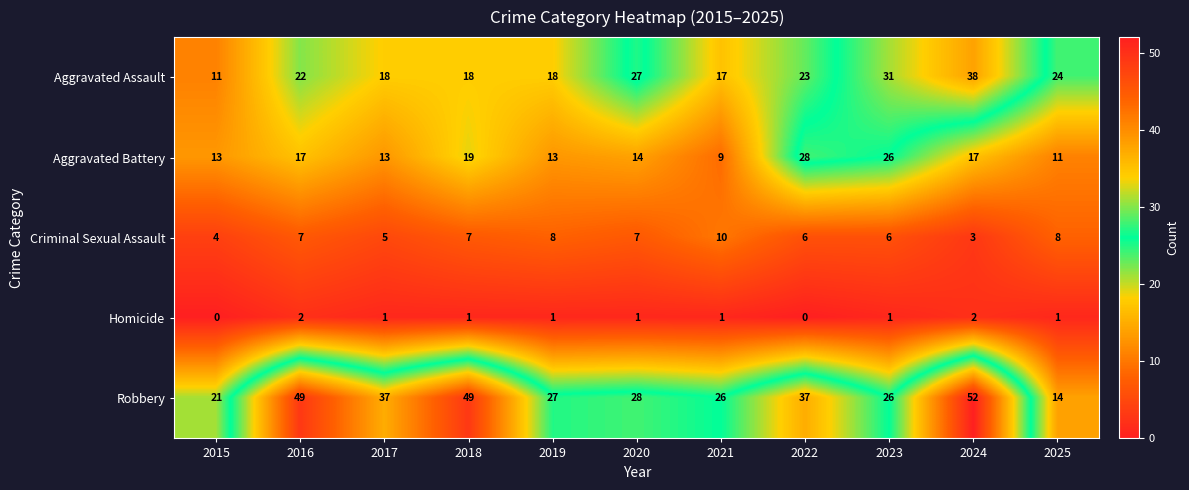

At how many categories does at least one series exceed 3?

11